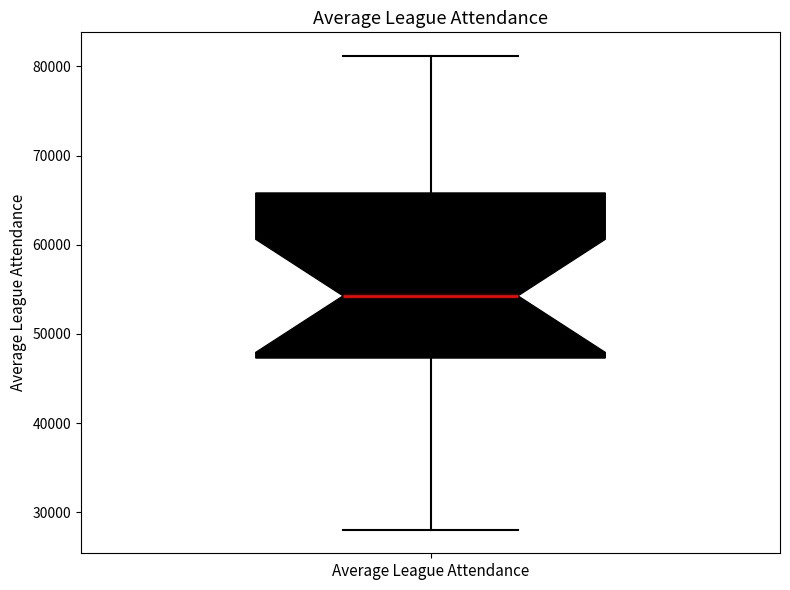

Read this box plot against the y-axis: the position of the median line, the range covered by the box, and the ends of both whiskers. The values are not printed on the chart, so give them approximately, as read against the axis.

median 54000, box 47000 to 66000, whiskers 28000 to 81000